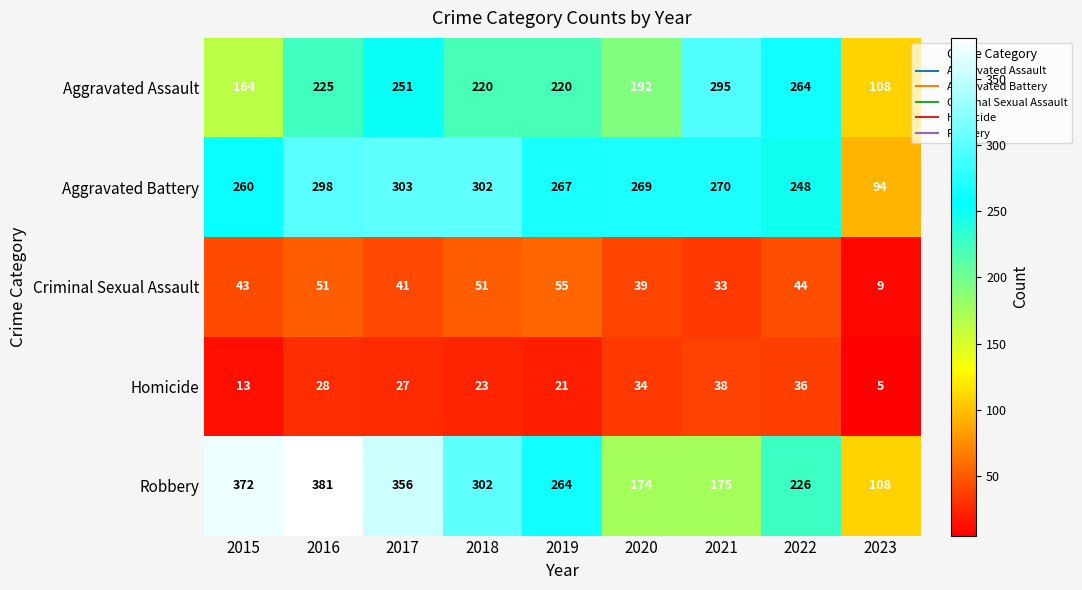

Which series has the largest range (max minus min)?

Robbery